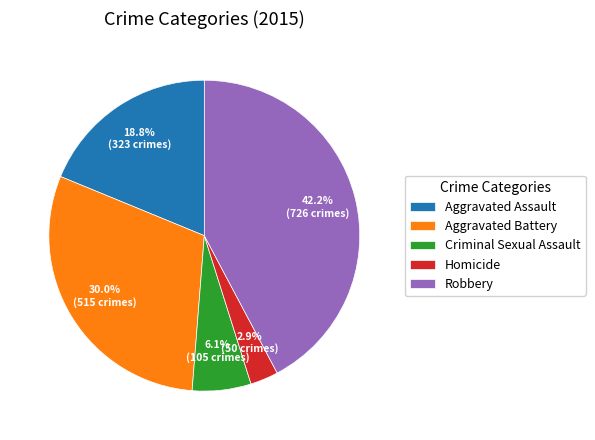

What percentage is the Homicide slice, to the nearest percent?

3%